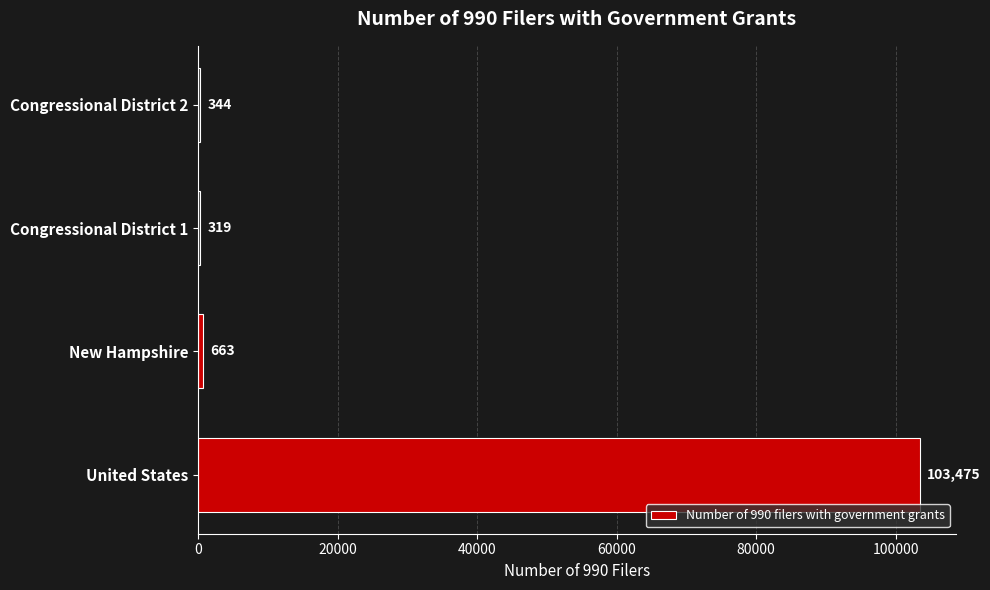

Are the bars horizontal?

Yes